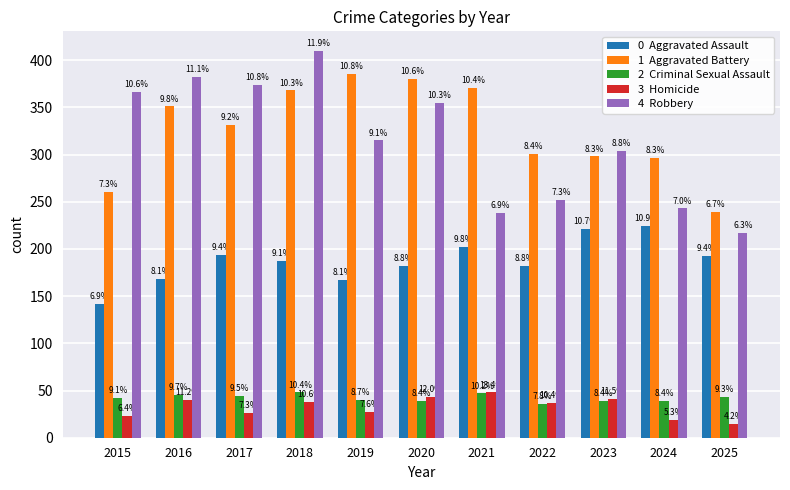

Does the chart contain any negative values?

No